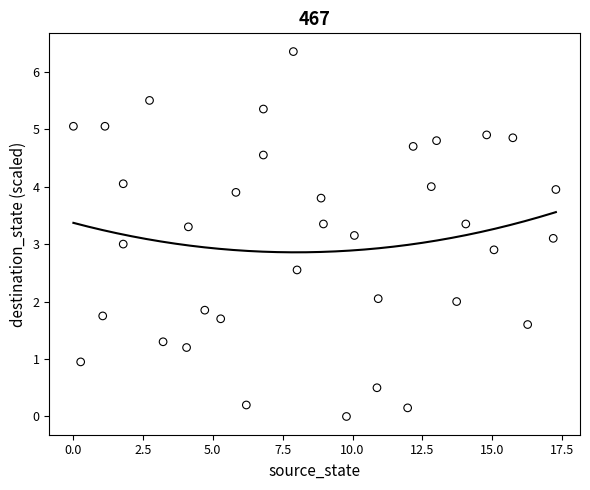

What is the range of X values (max minus min)?

17.3